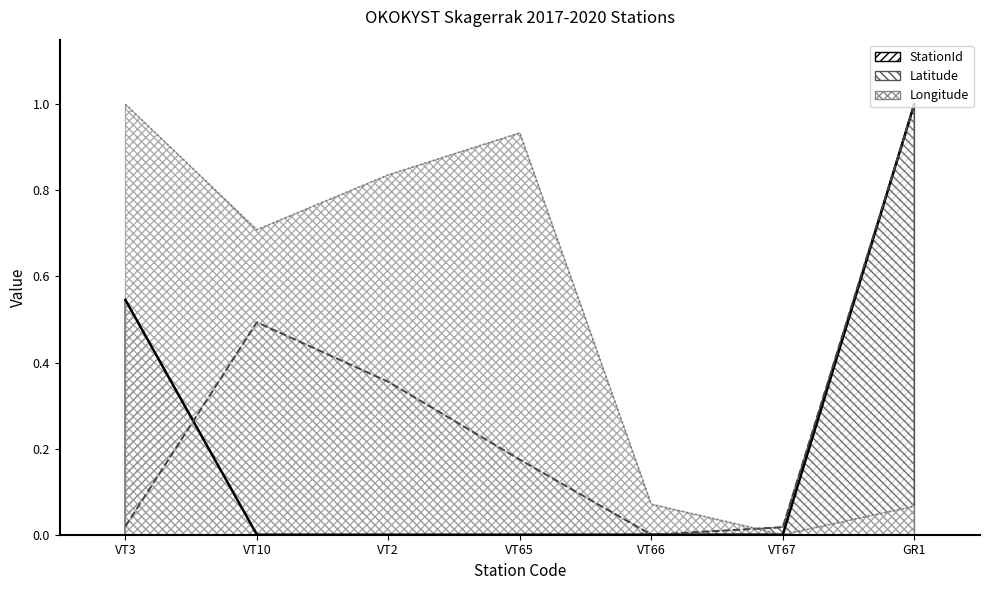

What position from the left is VT65?

4